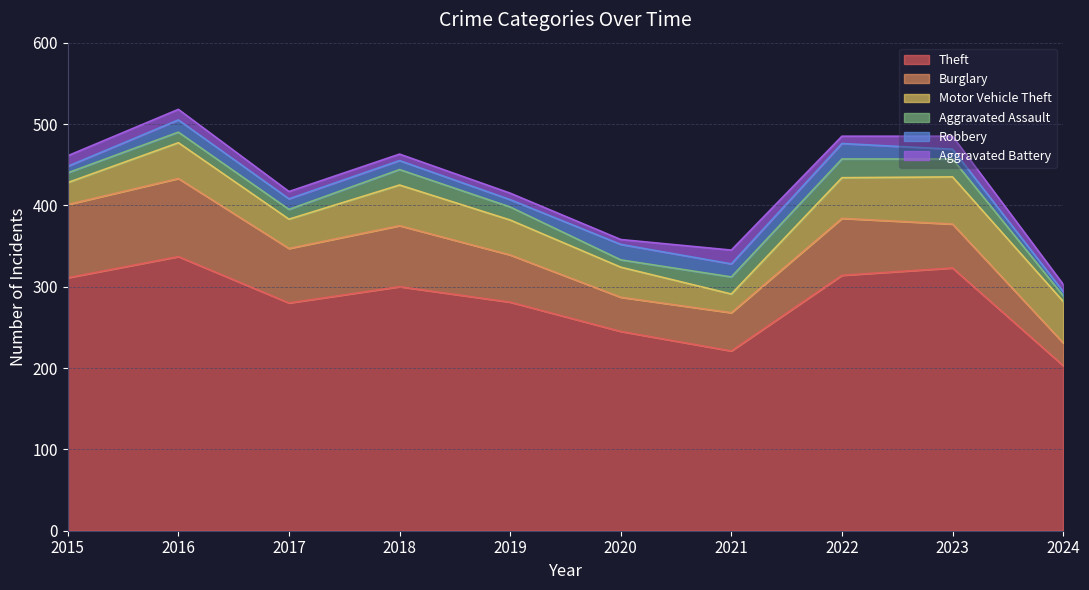

What is the difference between the maximum and minimum values in the Robbery series?

14